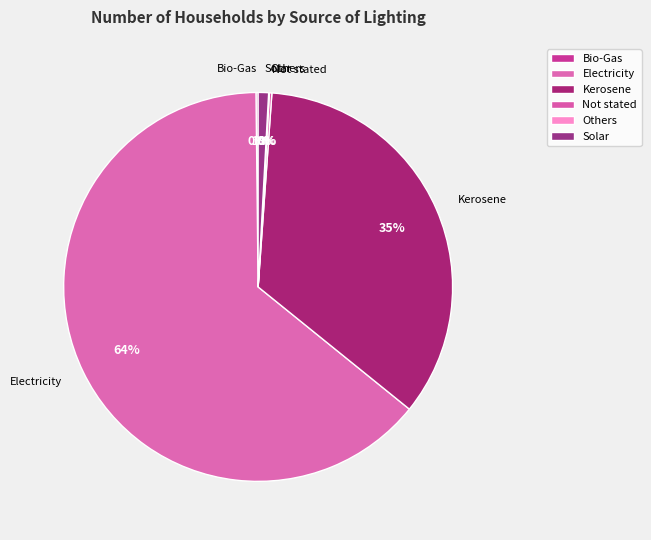

To the nearest percent, what portion does Solar represent?

1%